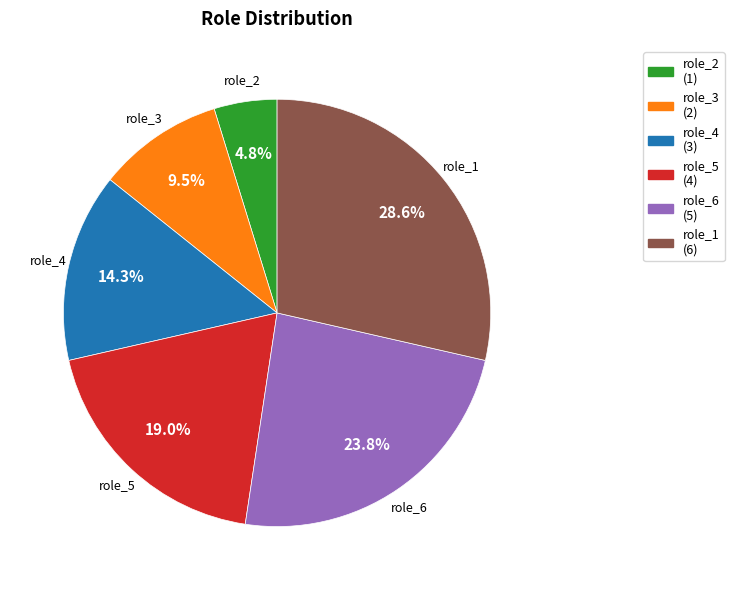

Approximately how many times larger is the value at role_4 compared to role_2?

3.0